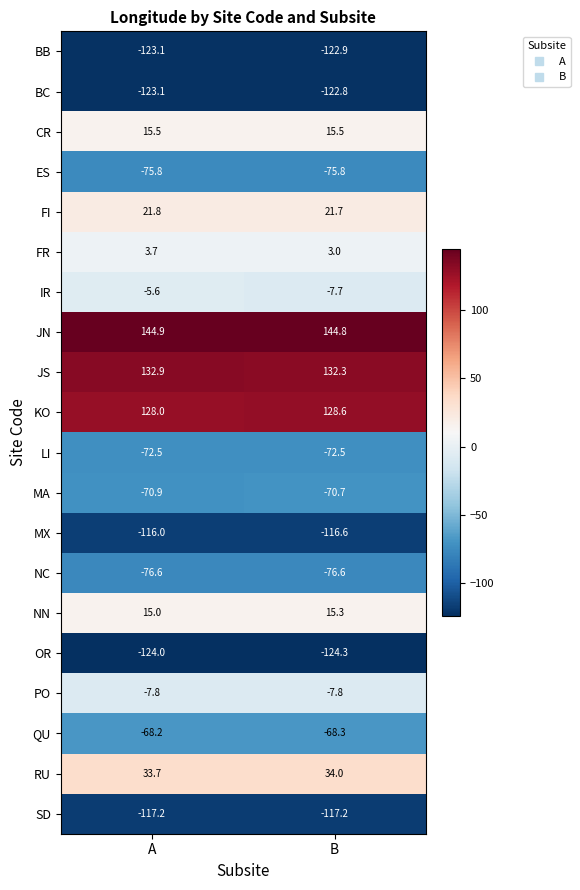

What is the sum of the KO values at A and B?

256.6